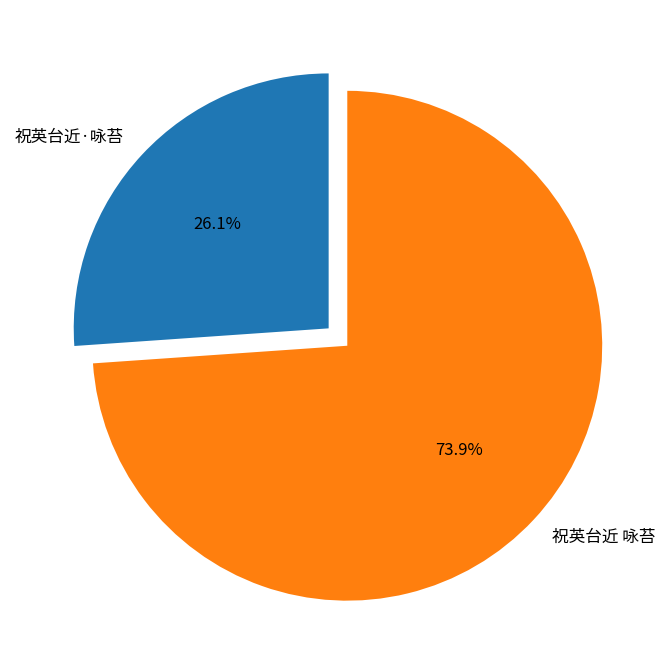

Count the number of slices in the pie.

2